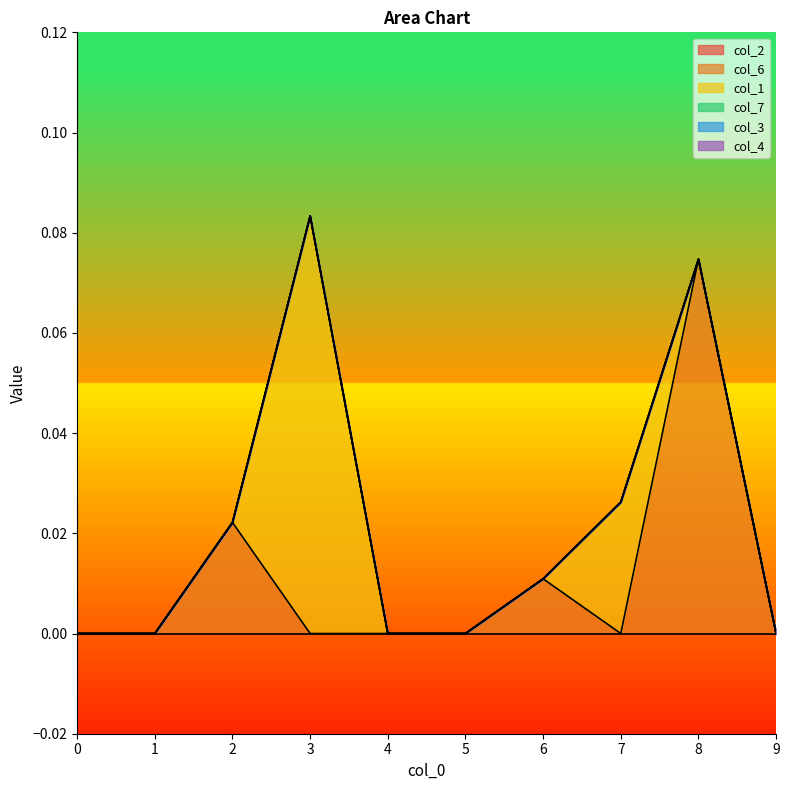

What are all the series names shown in the legend?

col_2, col_6, col_1, col_7, col_3, col_4